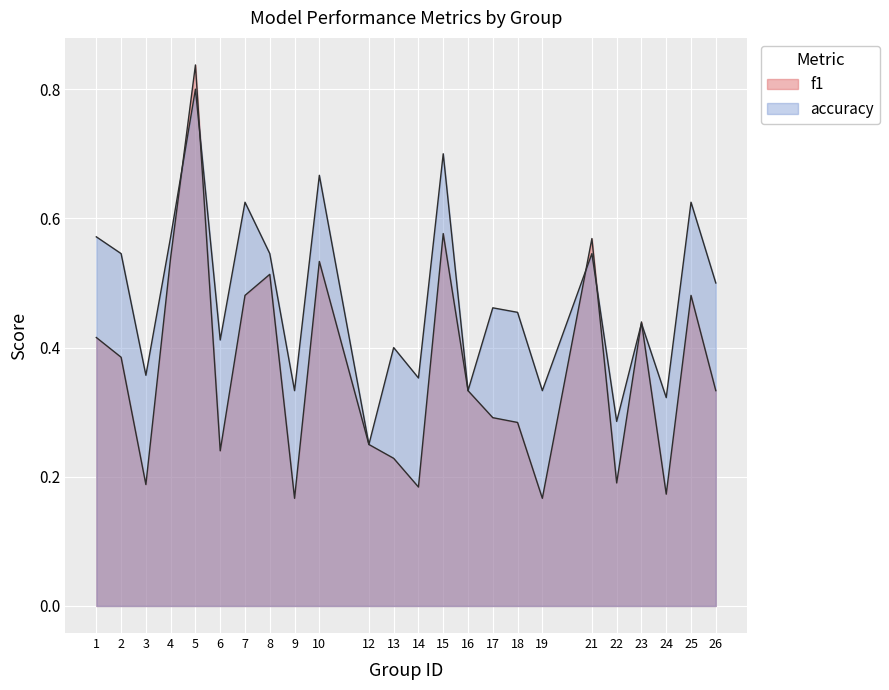

What is the value of the f1 point at the 9th from the left?

0.2